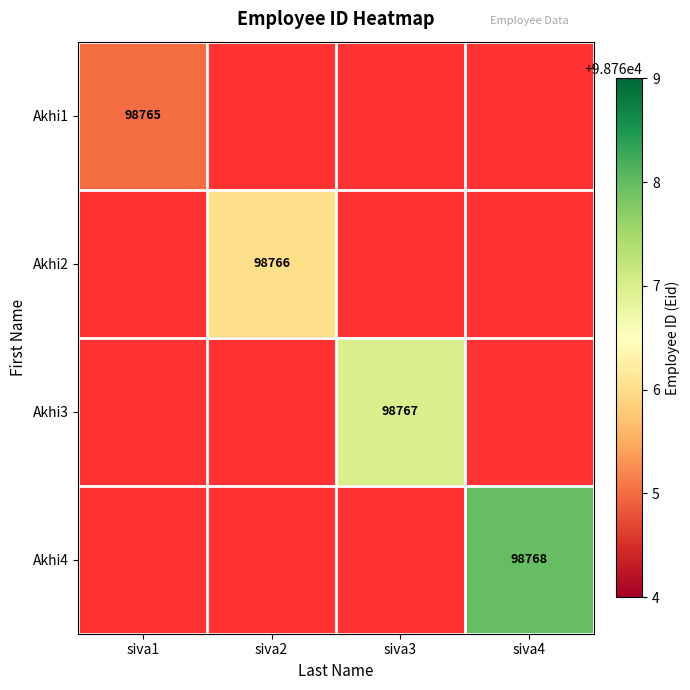

The value of Akhi1 at siva1 is 98765. True or false?

True